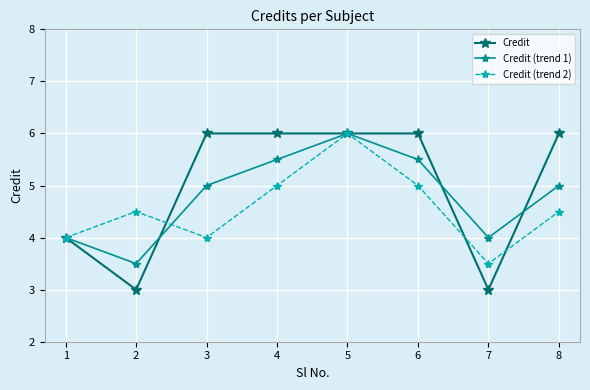

What is the value of the Credit point at the 6th from the left?

6.0